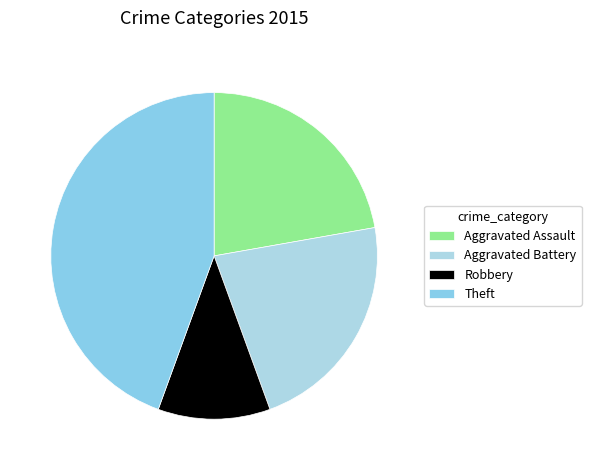

Between Robbery and Aggravated Battery, which is larger?

Aggravated Battery